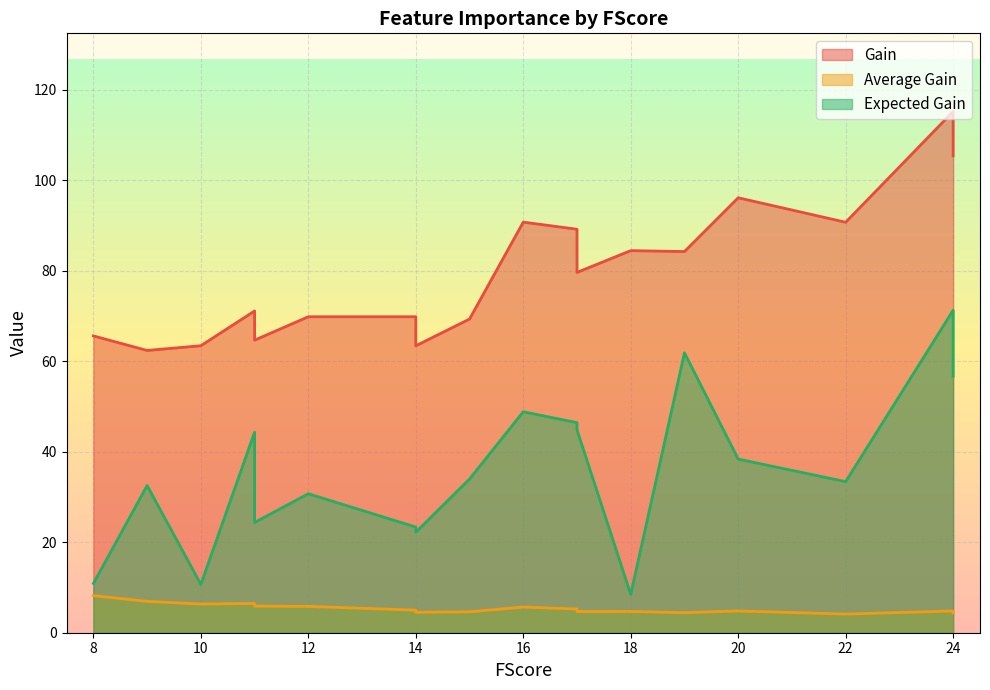

What is the minimum value for Gain?

62.4